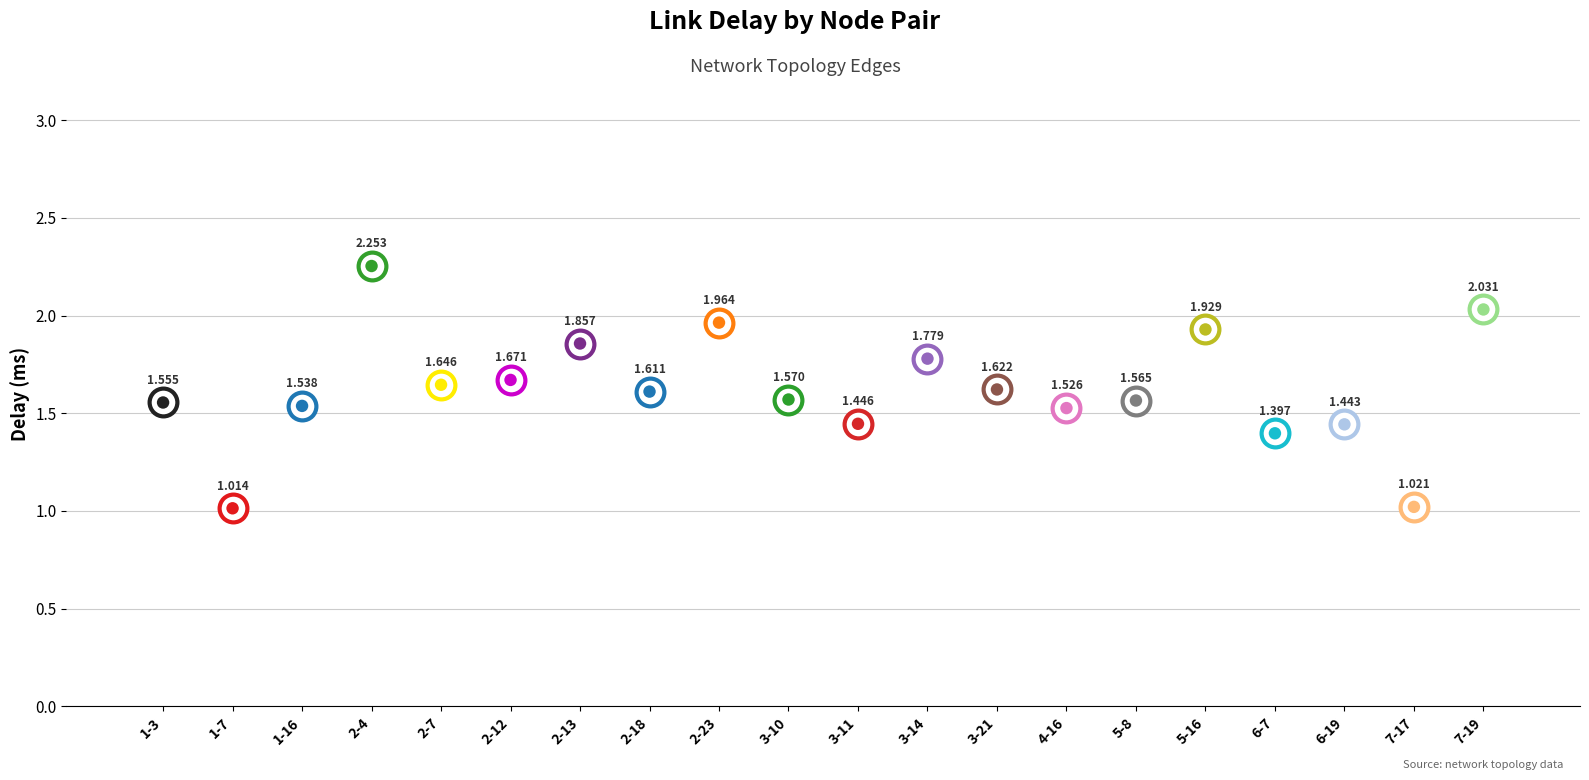

Which has a higher value, 1-3 or 6-19?

1-3